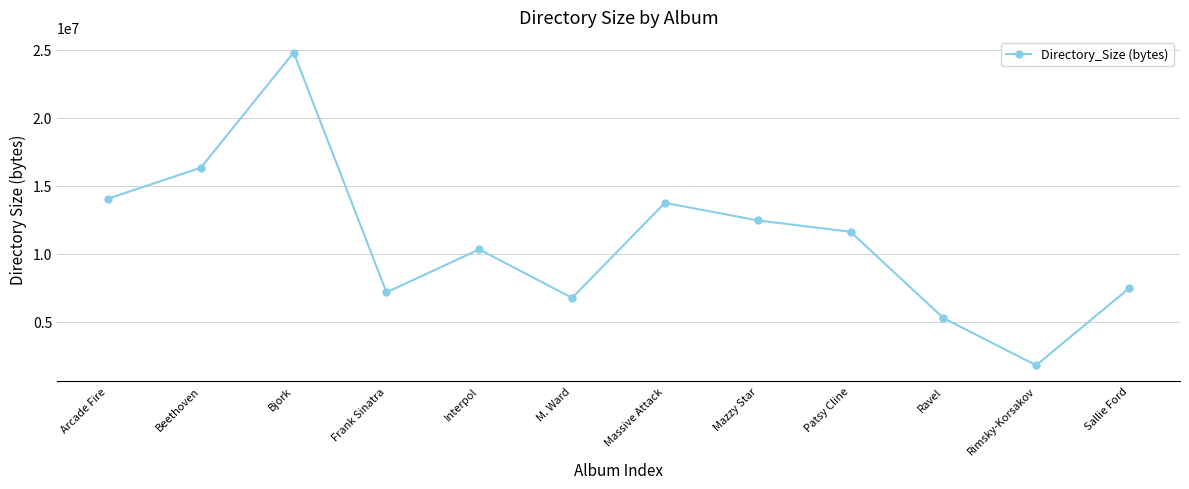

What is the difference between the values at Massive Attack and Bjork?

11045204